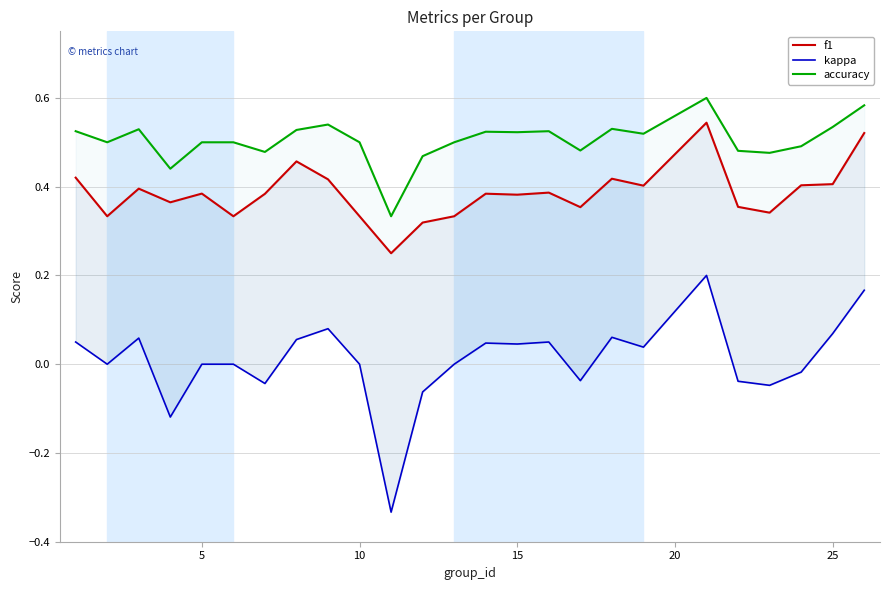

True or false: kappa has more than 0 interior local peaks.

True